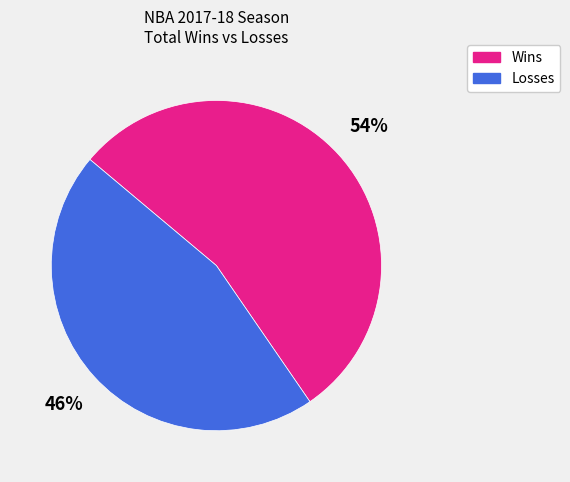

Does any single category account for the majority?

Yes